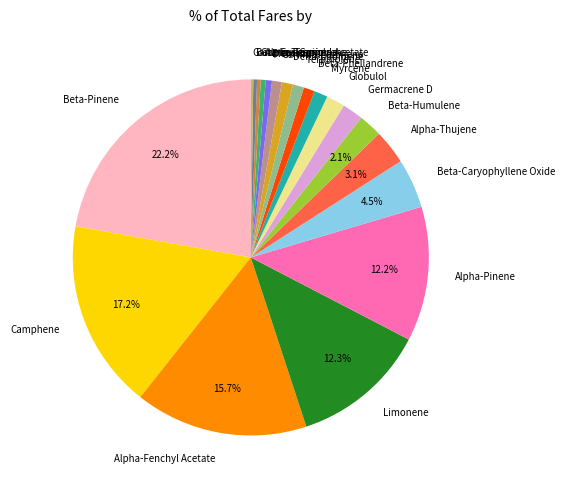

What is the largest slice in the pie chart?

Beta-Pinene